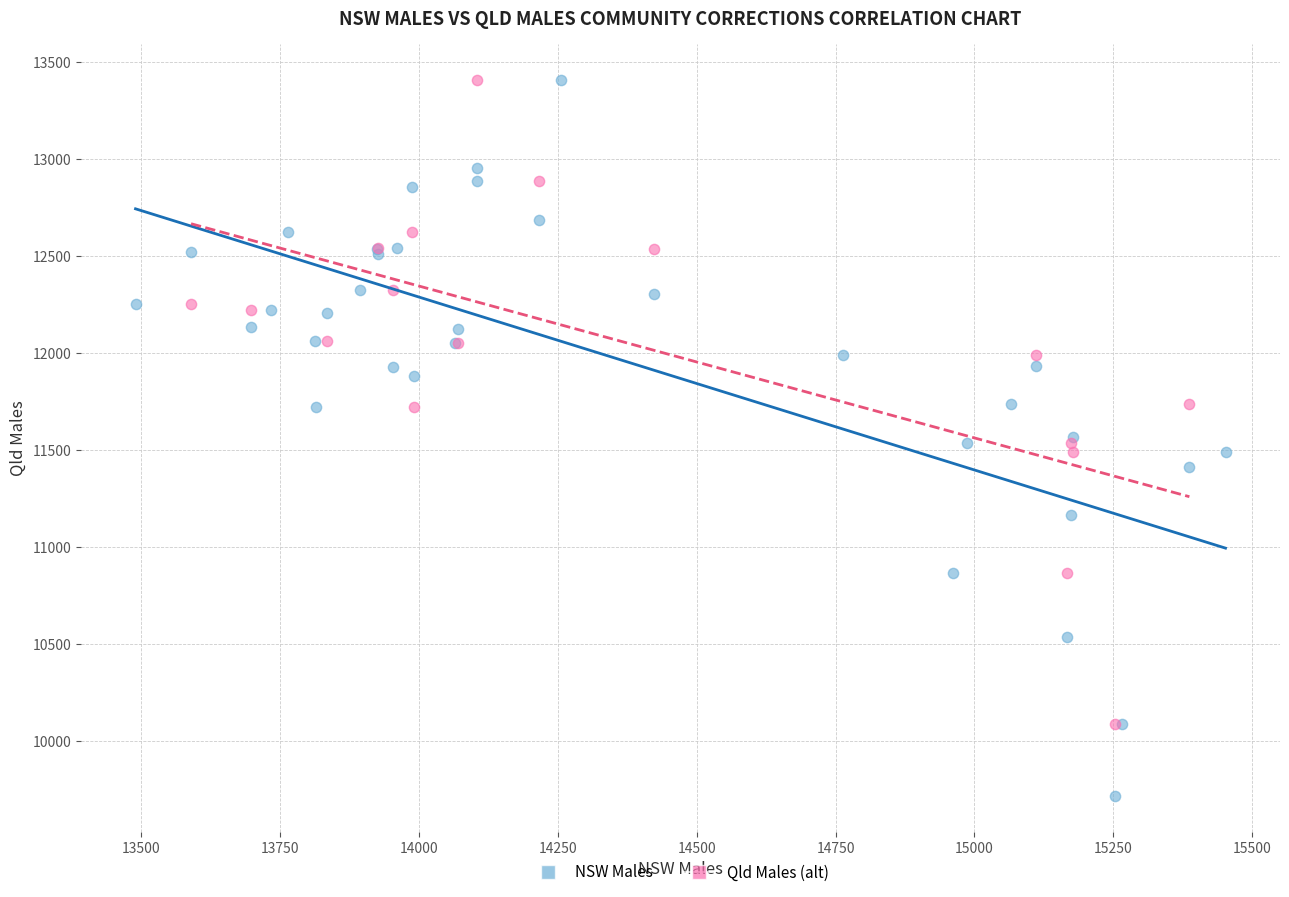

Which series contains the lowest Y value?

NSW Males